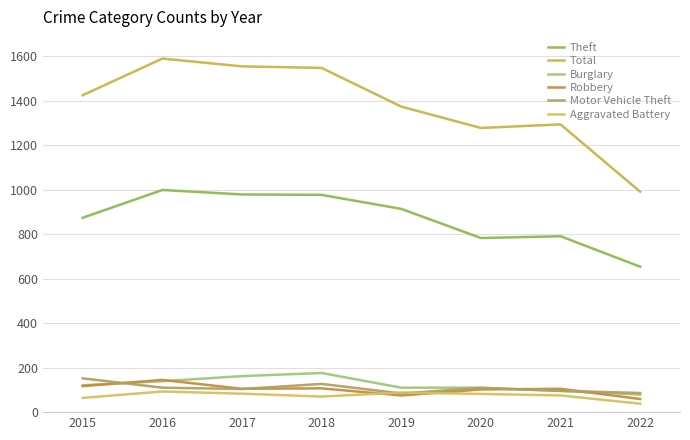

True or false: Total and Aggravated Battery intersect in this chart.

False